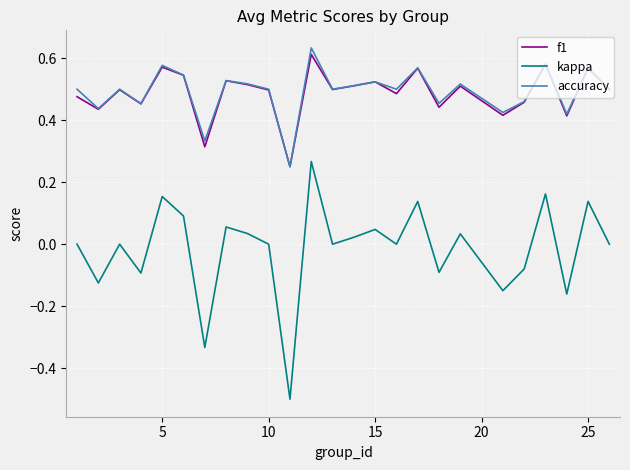

What is the minimum value shown in the chart?

-0.5